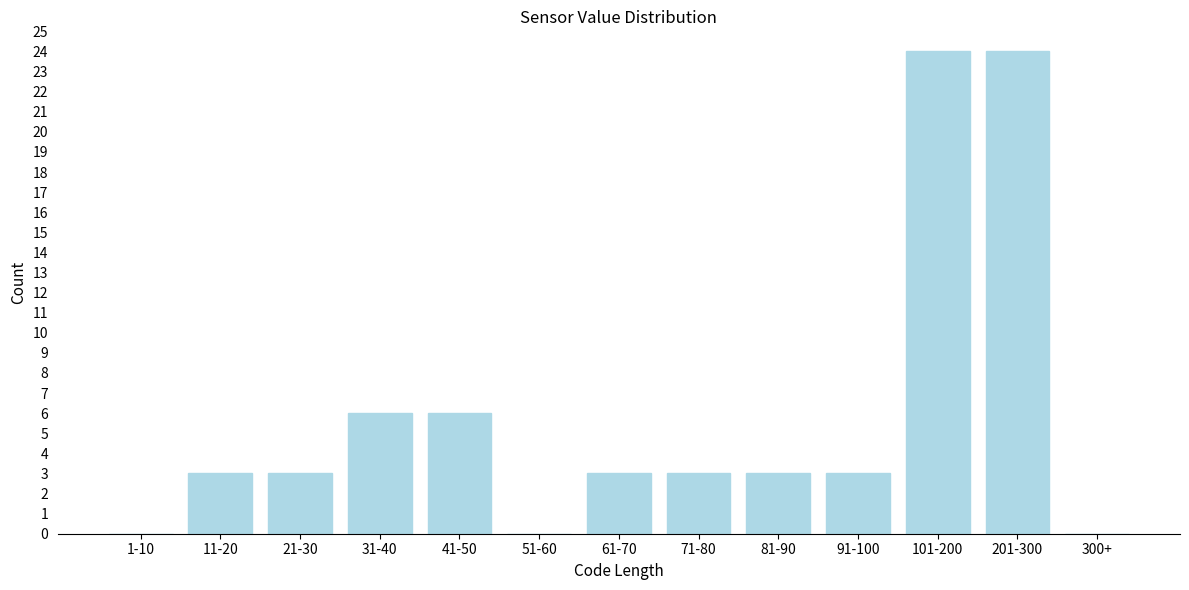

Reading left to right, list all the values displayed in this chart.

1-10=0	11-20=3	21-30=3	31-40=6	41-50=6	51-60=0	61-70=3	71-80=3	81-90=3	91-100=3	101-200=24	201-300=24	300+=0